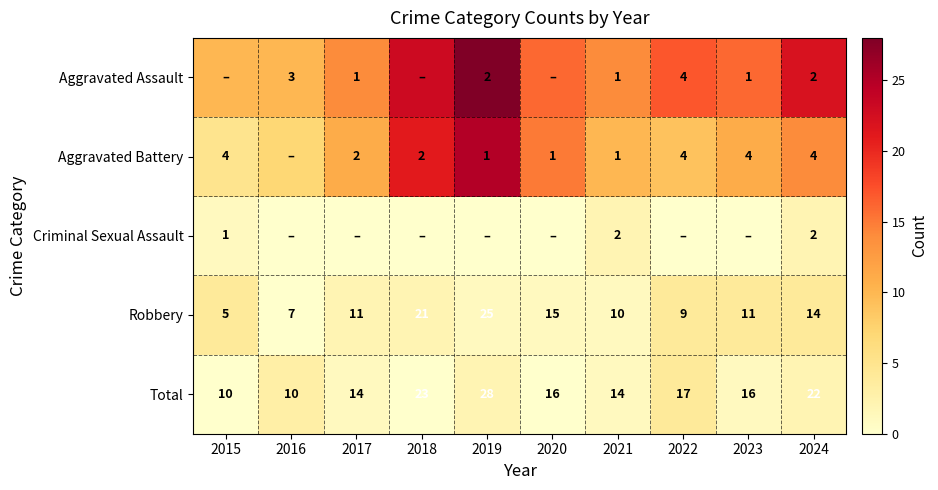

At how many categories does at least one series exceed 11?

8